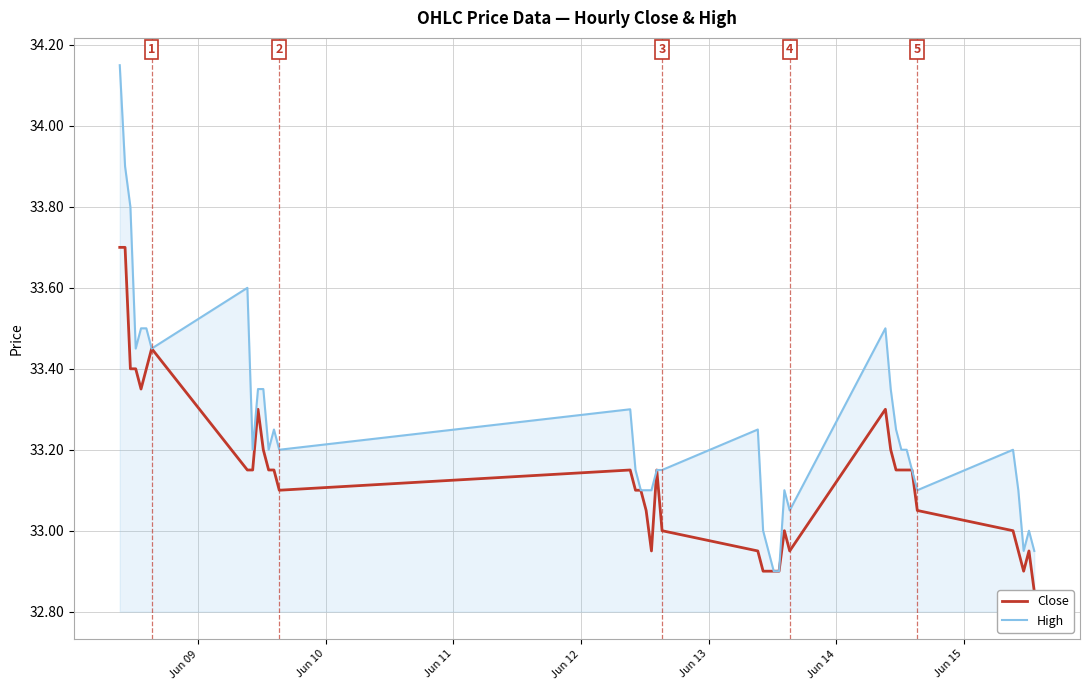

True or false: High and Close cross at least once.

False